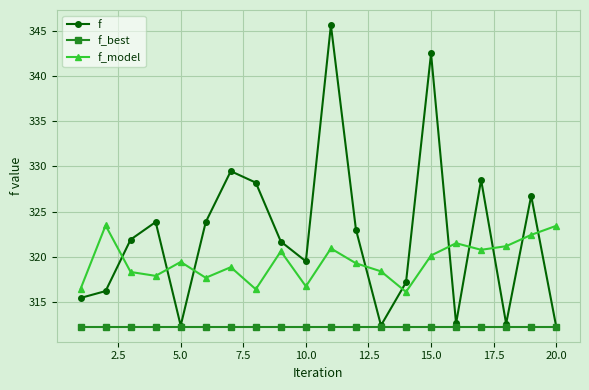

Which series has the largest total across all categories?

f